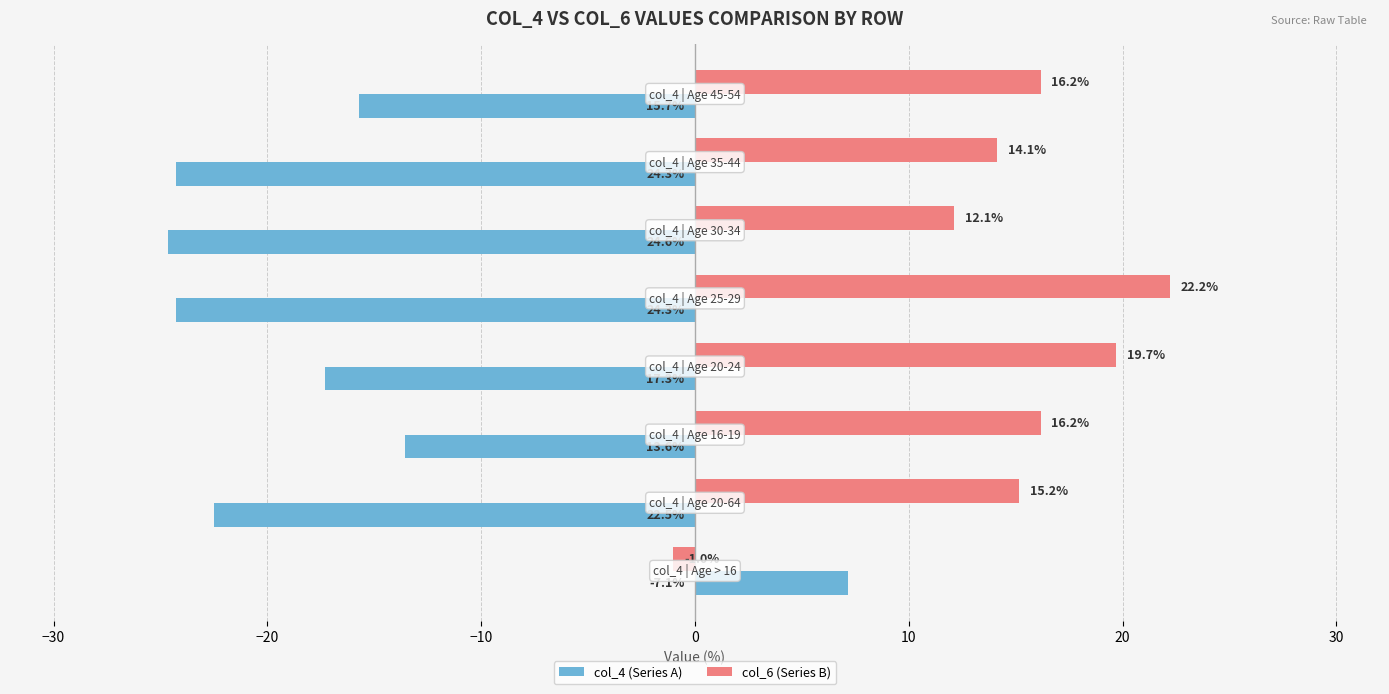

What is the maximum value shown in the chart?

22.2